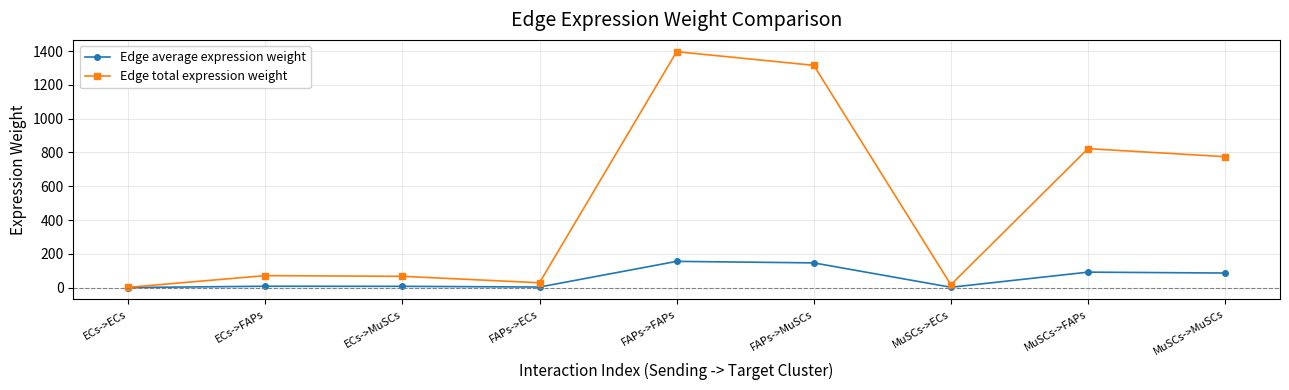

How many interior local peaks does the Edge total expression weight series have?

3